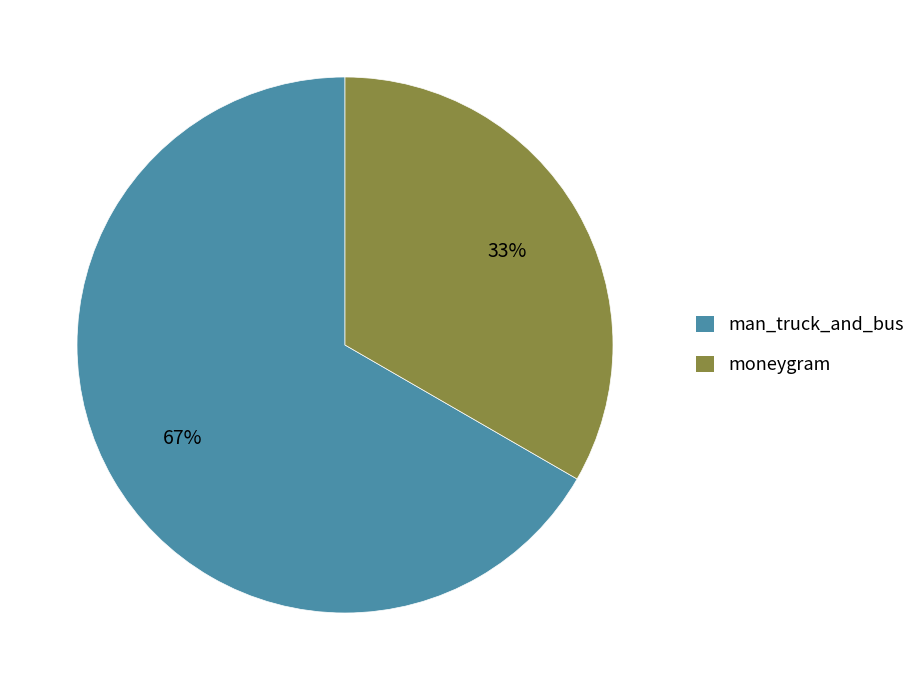

Is it true that man_truck_and_bus is 1% of the pie?

False